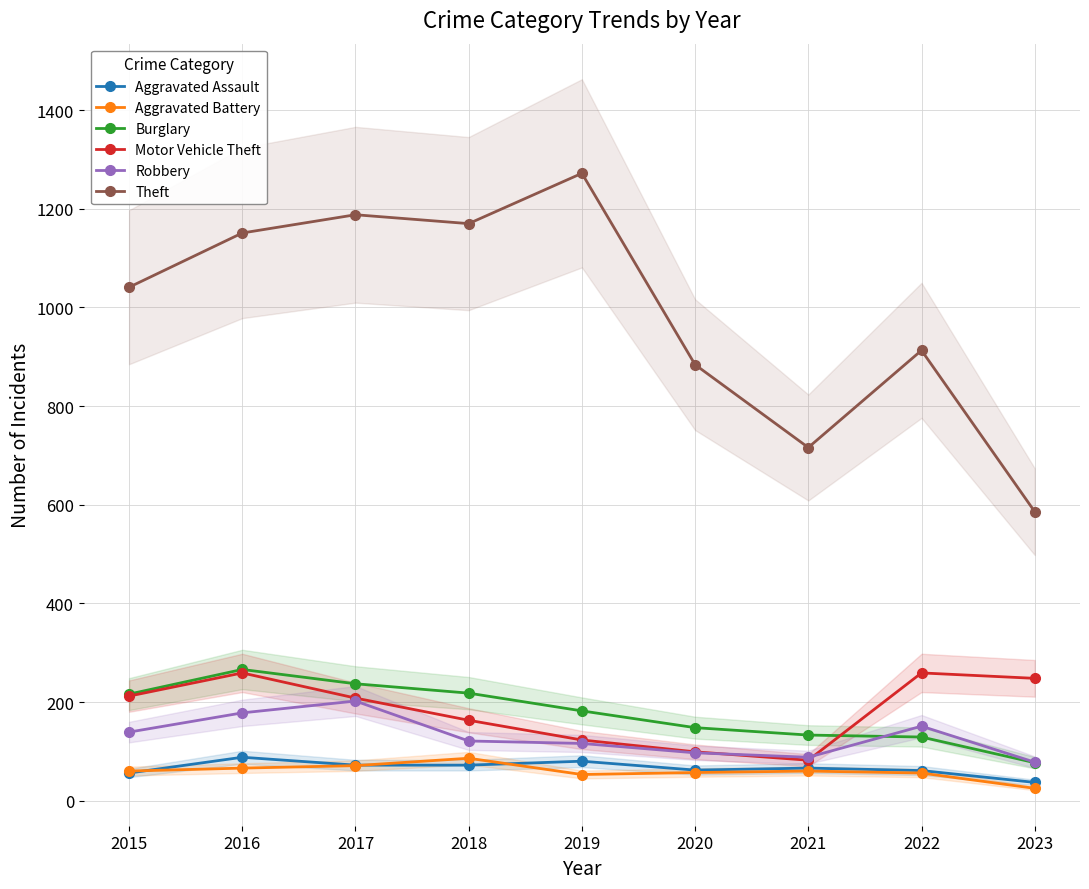

Reading left to right, transcribe all the data shown in this chart.

Aggravated Assault: 2015=56	2016=88	2017=72	2018=72	2019=80	2020=62	2021=66	2022=61	2023=37
Aggravated Battery: 2015=60	2016=66	2017=71	2018=86	2019=53	2020=57	2021=60	2022=56	2023=25
Burglary: 2015=216	2016=266	2017=237	2018=218	2019=182	2020=148	2021=133	2022=129	2023=77
Motor Vehicle Theft: 2015=212	2016=259	2017=208	2018=163	2019=123	2020=99	2021=82	2022=259	2023=248
Robbery: 2015=139	2016=178	2017=202	2018=121	2019=116	2020=97	2021=88	2022=151	2023=78
Theft: 2015=1041	2016=1151	2017=1188	2018=1170	2019=1272	2020=884	2021=716	2022=913	2023=586